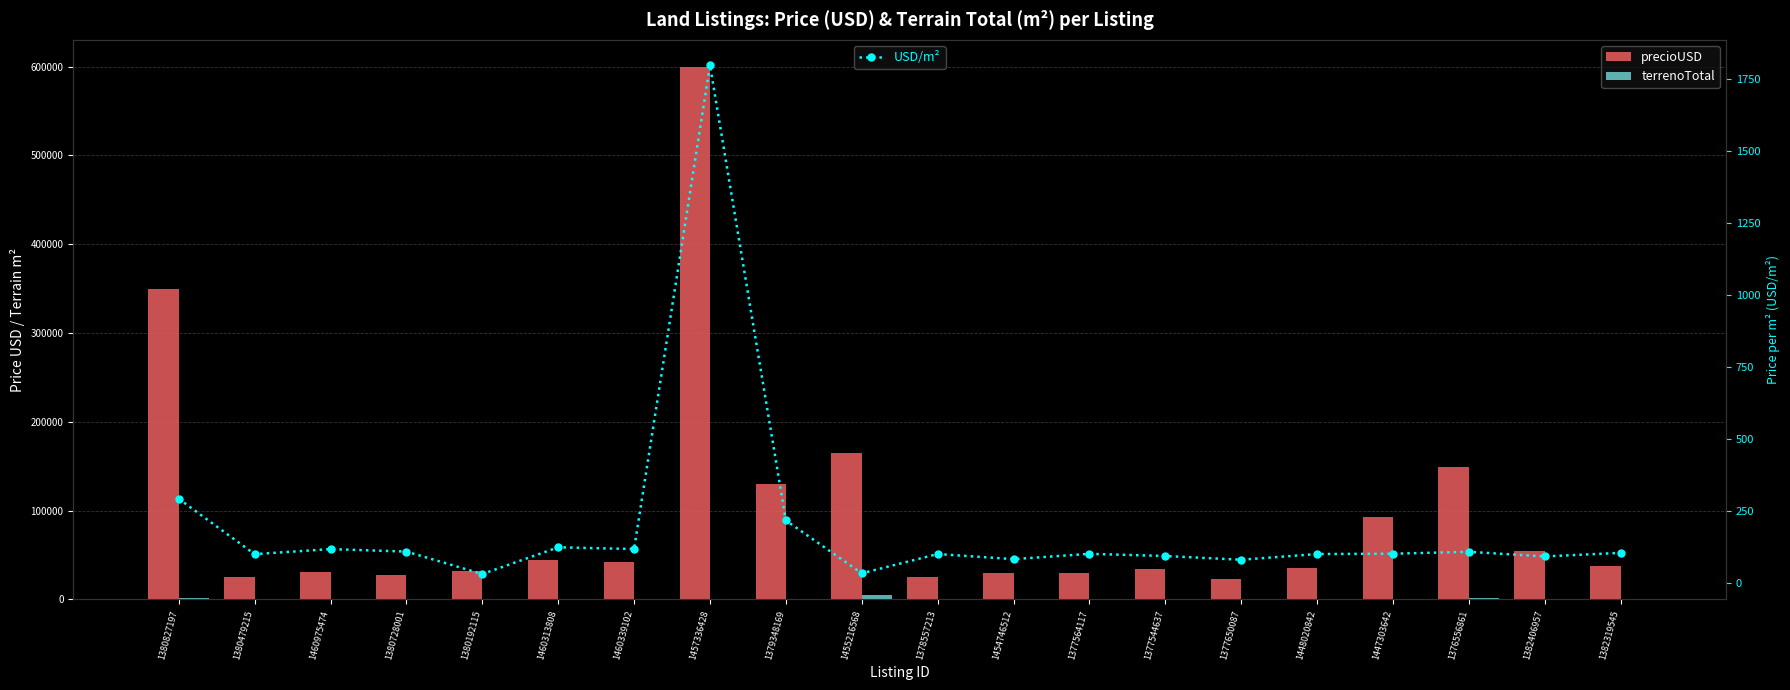

What is the lowest value of the terrenoTotal series?

250.0